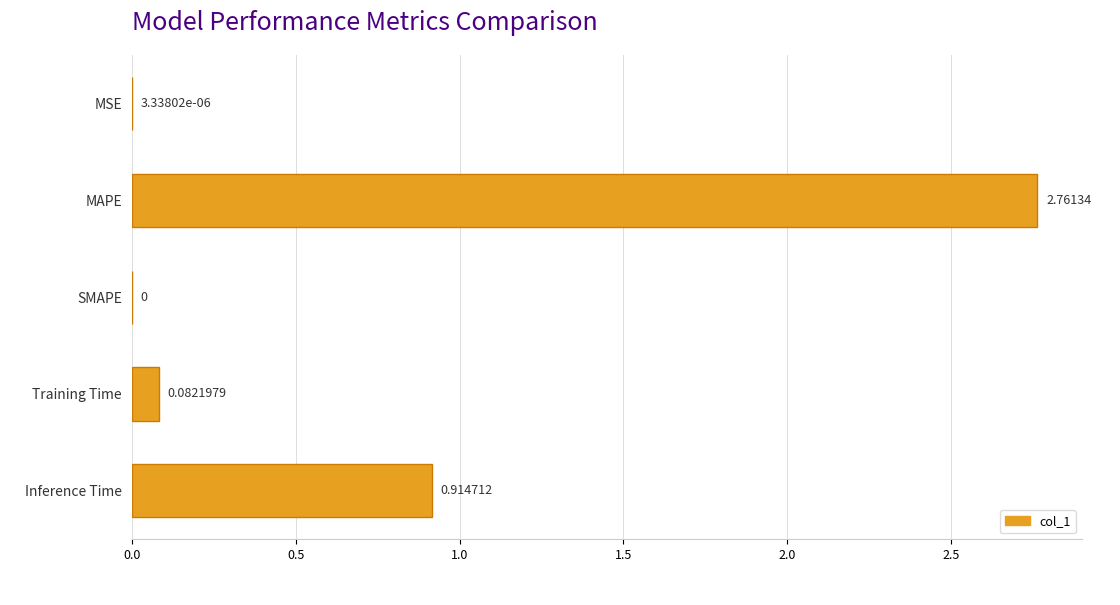

How many distinct data groups are displayed?

1